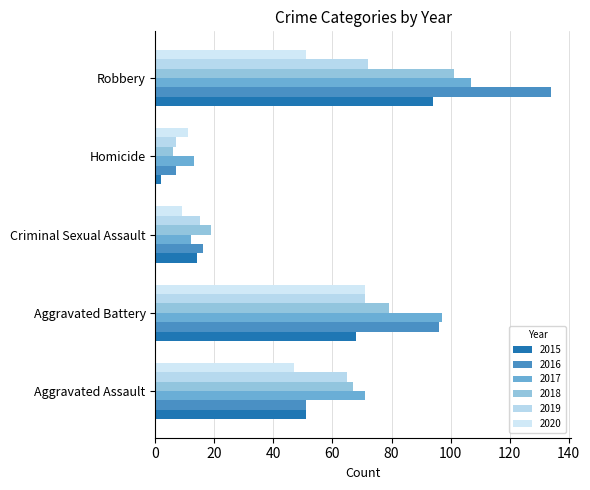

What position from the right is Robbery?

1